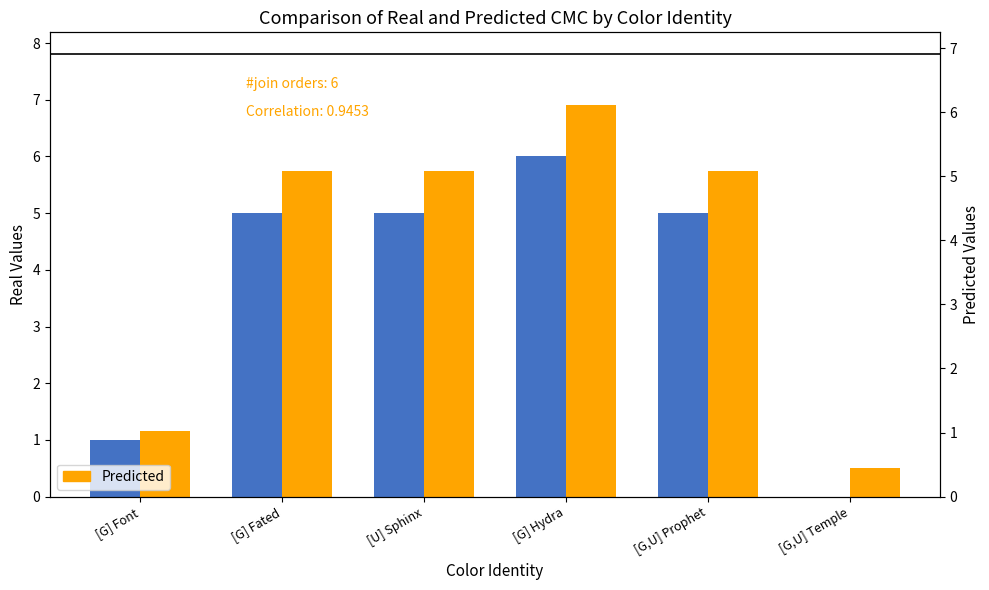

What is the sum of the Predicted values at [U] Sphinx and [G,U] Prophet?

11.5